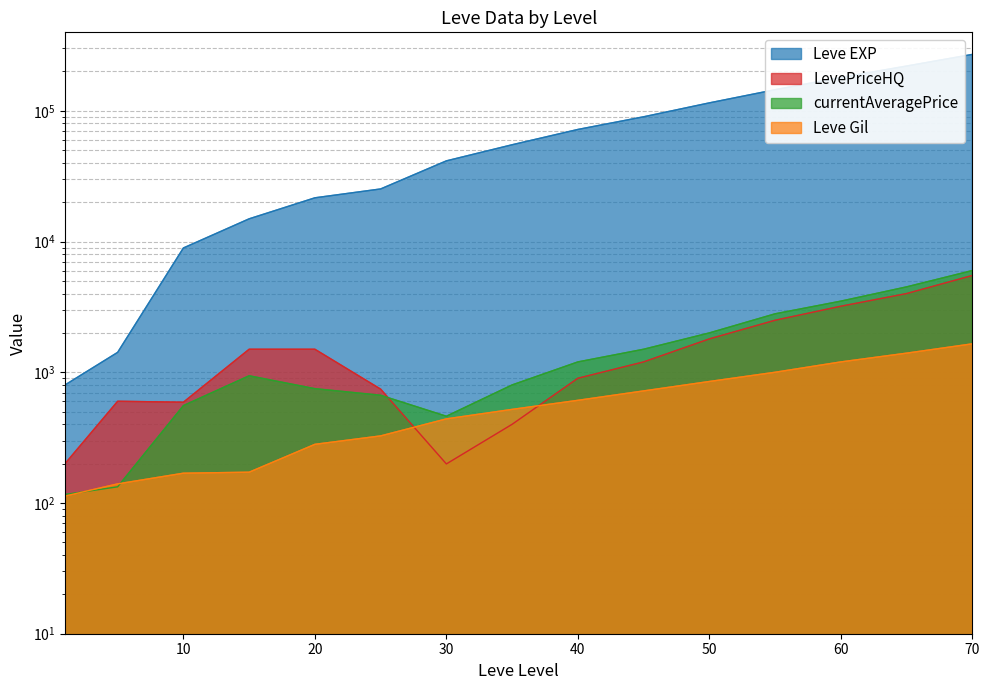

At 40, list the series in order from smallest to largest.

Leve Gil, LevePriceHQ, currentAveragePrice, Leve EXP